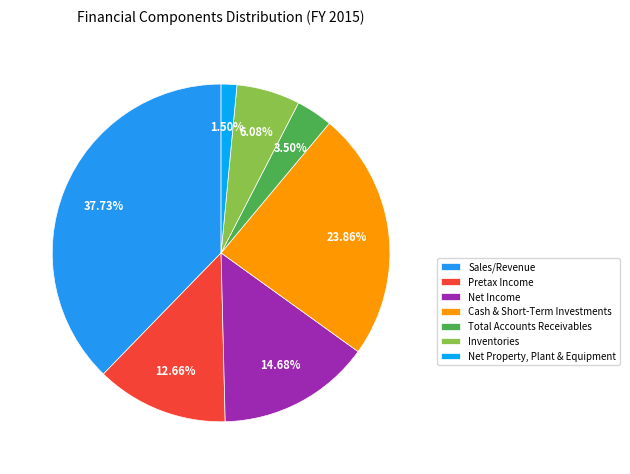

To the nearest percent, what is the combined percentage of Net Property, Plant & Equipment and Net Income?

16%